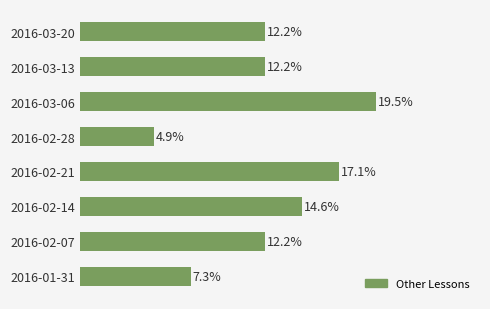

Does the chart contain any negative values?

No